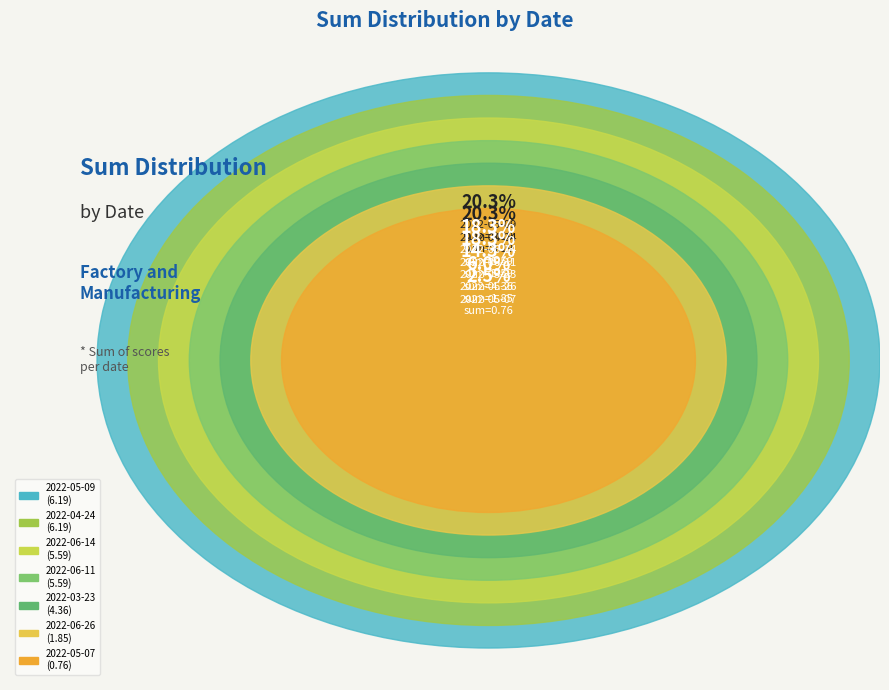

Rank the categories by value from highest to lowest.

2022-05-09, 2022-04-24, 2022-06-14, 2022-06-11, 2022-03-23, 2022-06-26, 2022-05-07